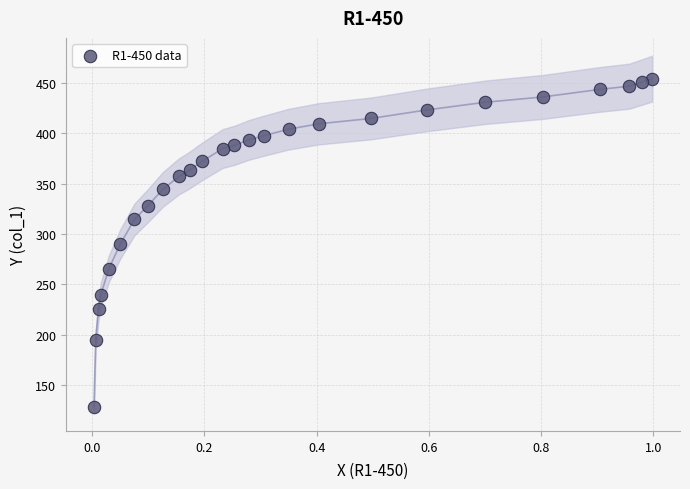

What is the range of Y values (max minus min)?

325.0